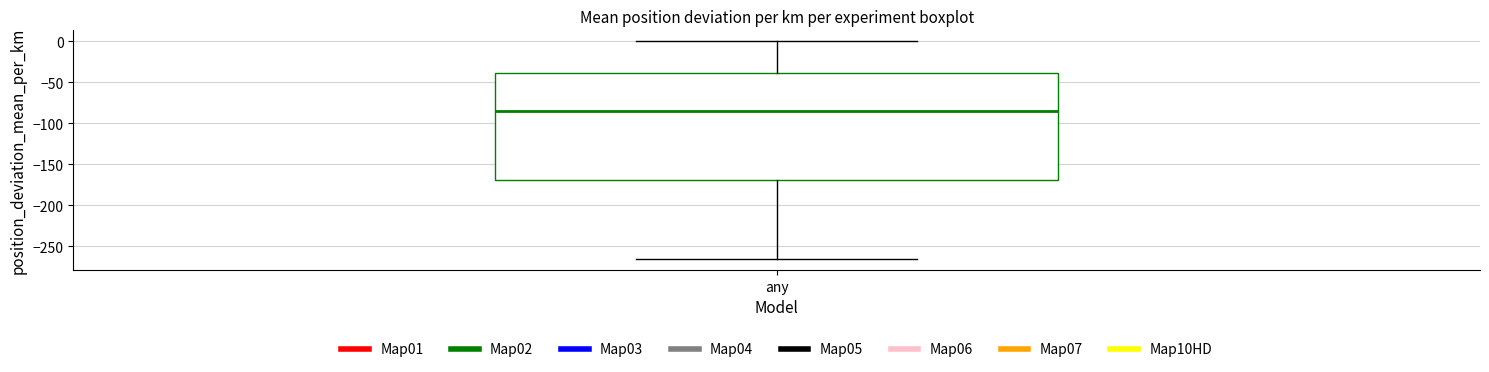

Where is the lower edge of the box for any on the y-axis? The values are not printed on the chart, so give them approximately, as read against the axis.

-170